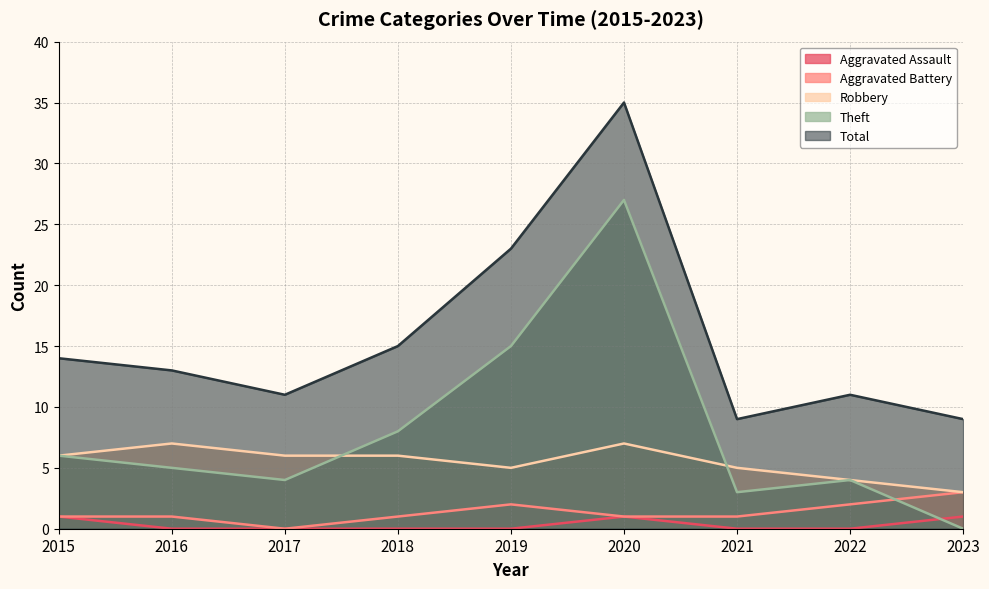

How many values in the Total series are below 13?

4